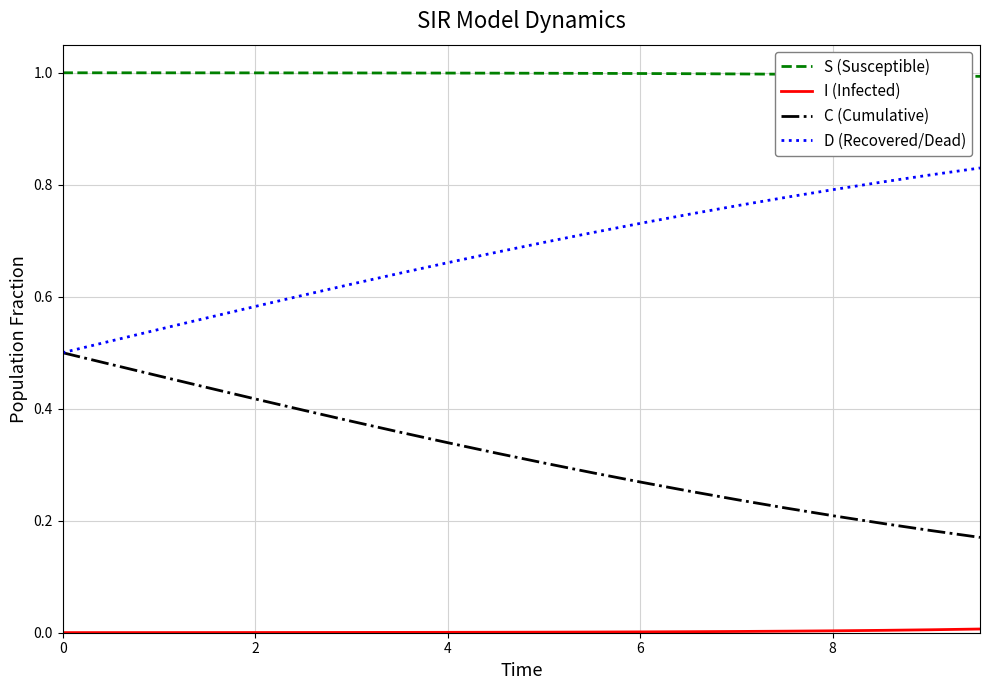

Which series has the largest total across all categories?

S (Susceptible)